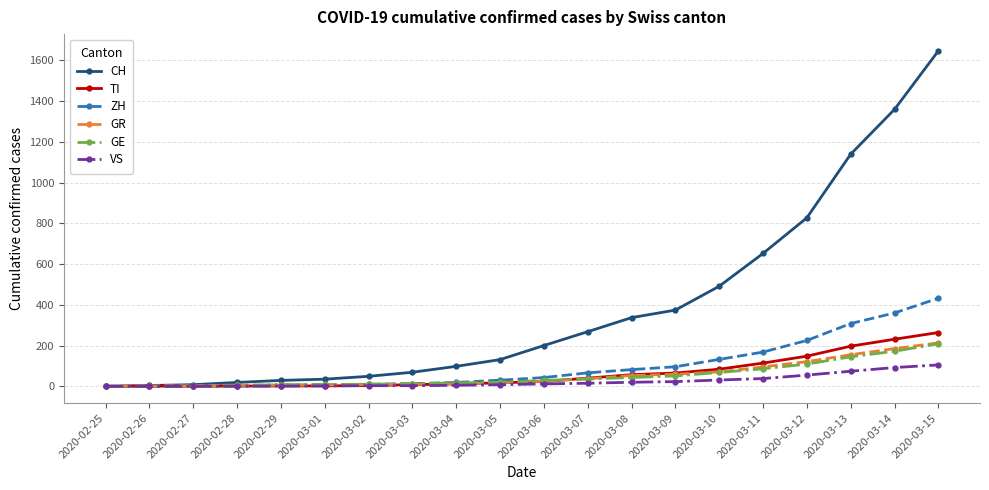

At how many categories does at least one series exceed 159?

10